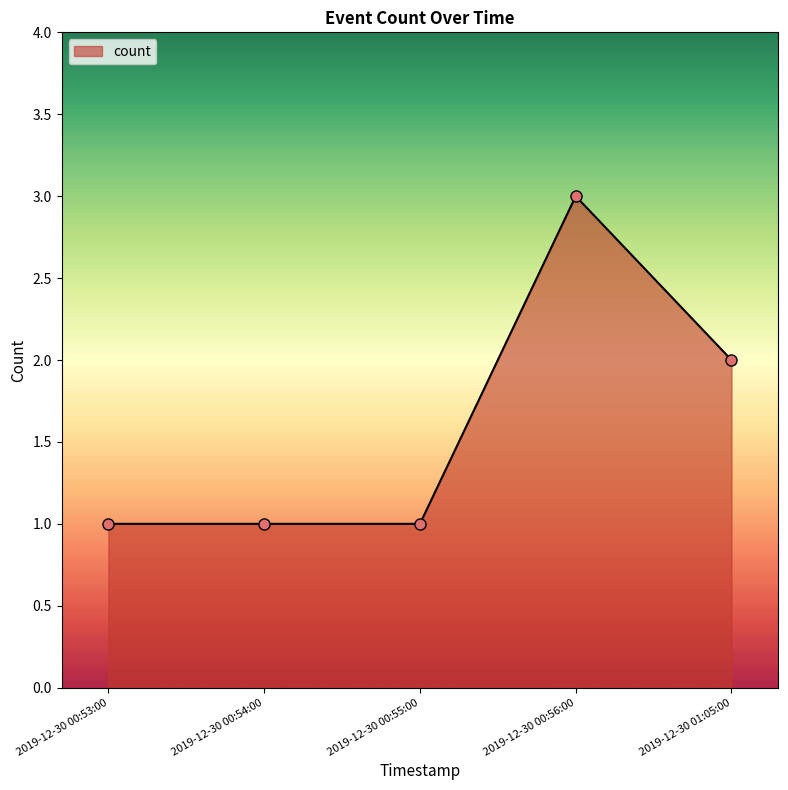

True or false: the data shows 3 at 2019-12-30 00:56:00.

True